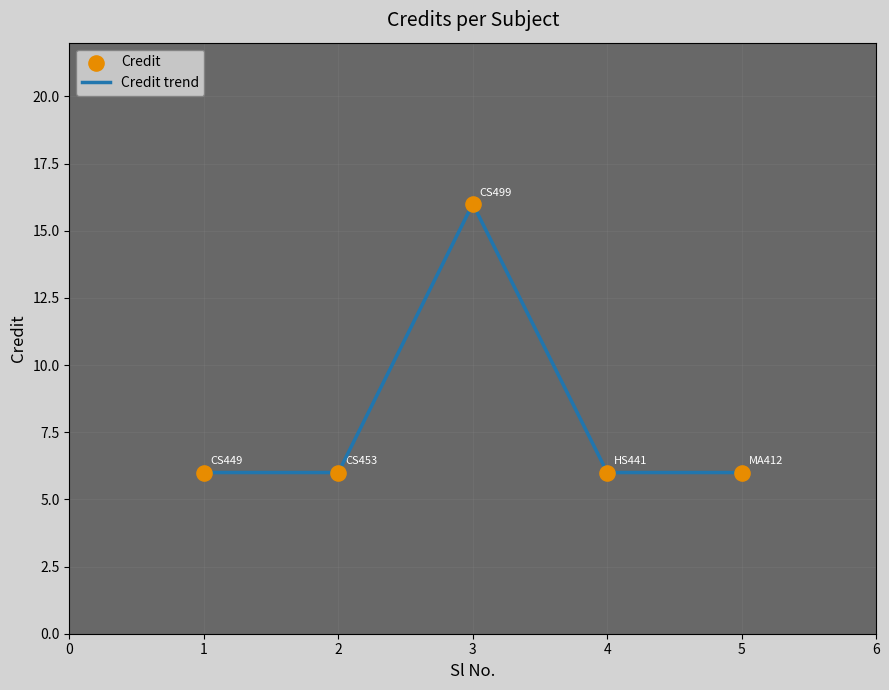

True or false: the data shows 8 at 1.

False